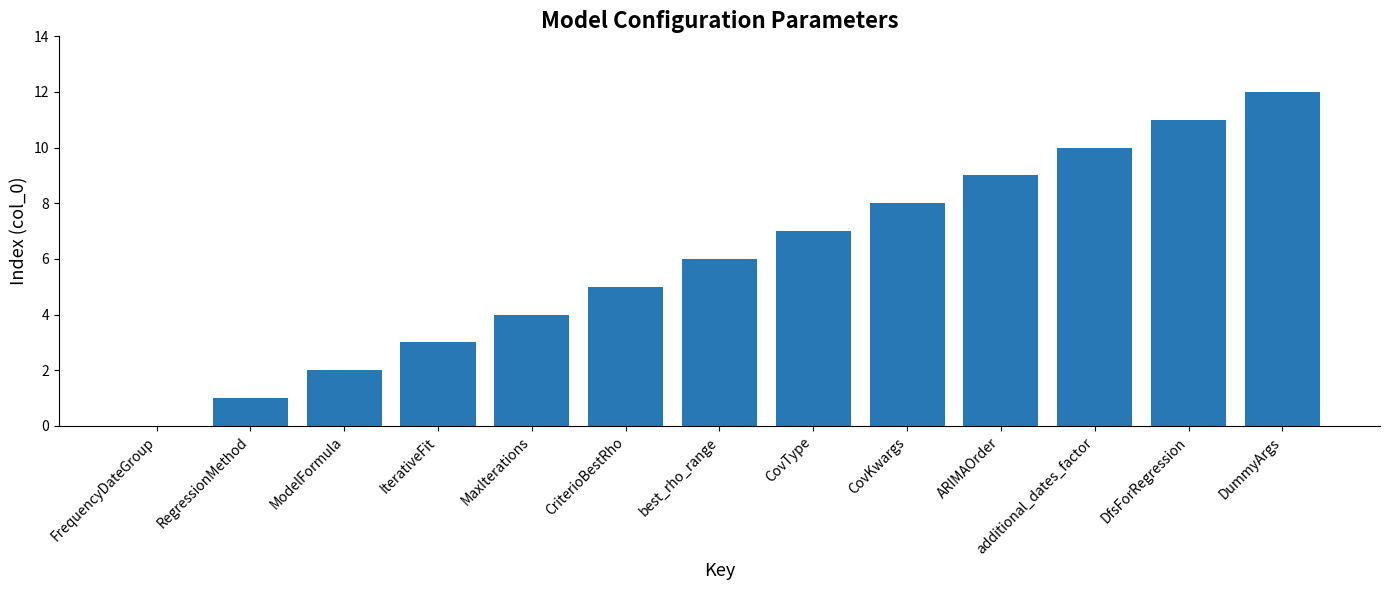

Count the number of categories in the chart.

13